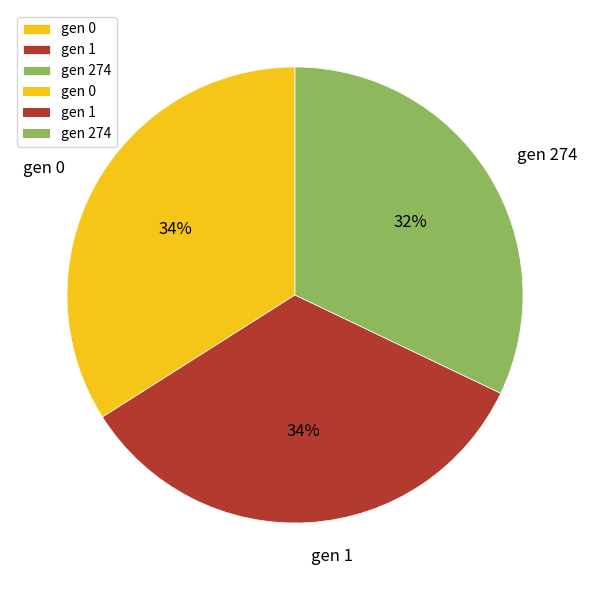

To the nearest percent, what portion does gen 1 represent?

34%